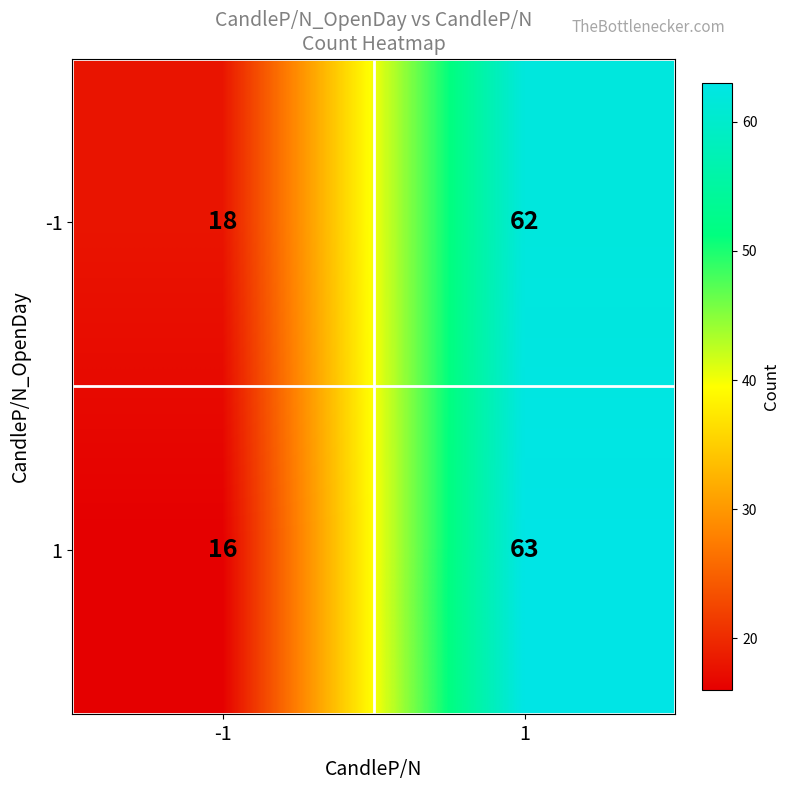

What is the difference between the -1 values at 1 and -1?

44